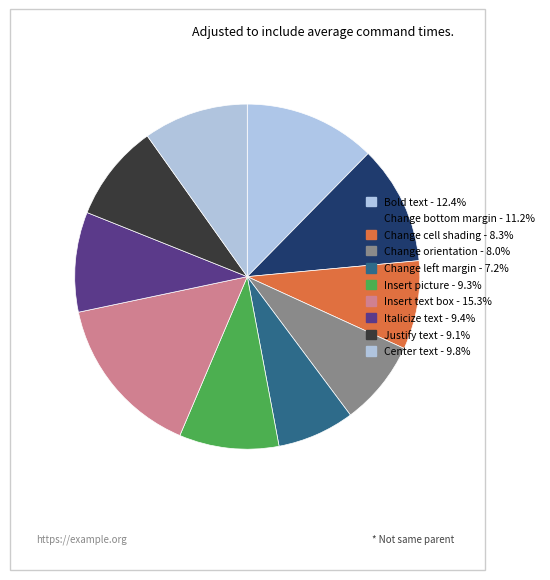

To the nearest percent, what is the difference between the largest and smallest slice percentages?

8%